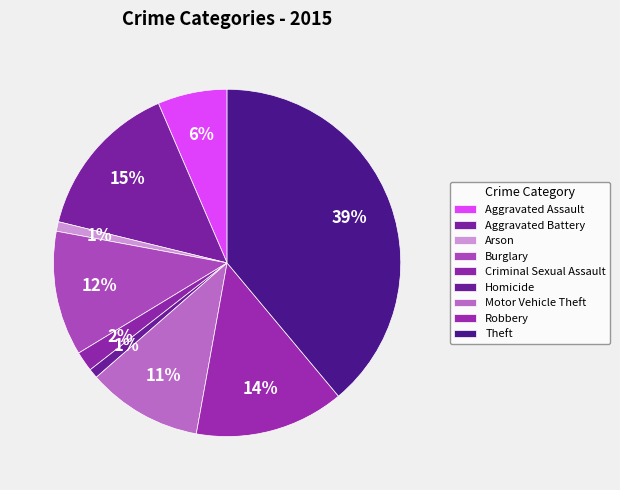

What percentage is NOT represented by Theft?

61.1%